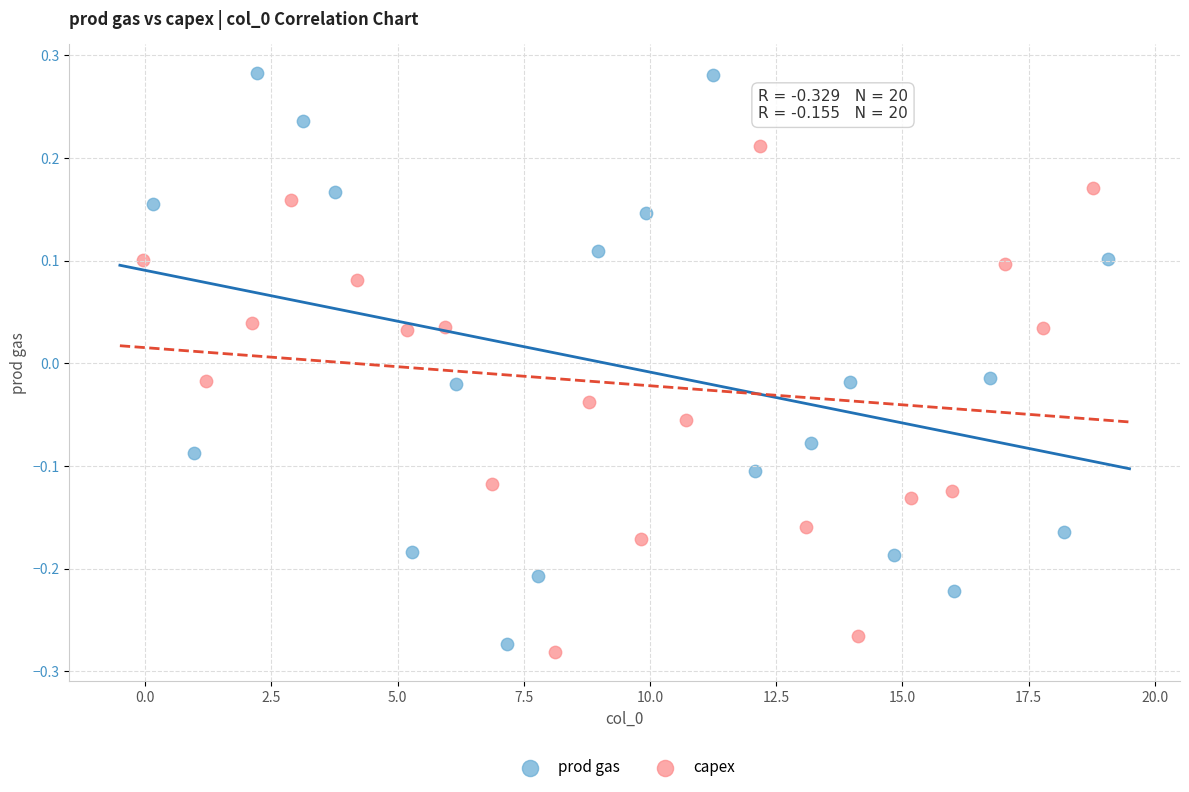

What are all the series names shown in the legend?

prod gas, capex